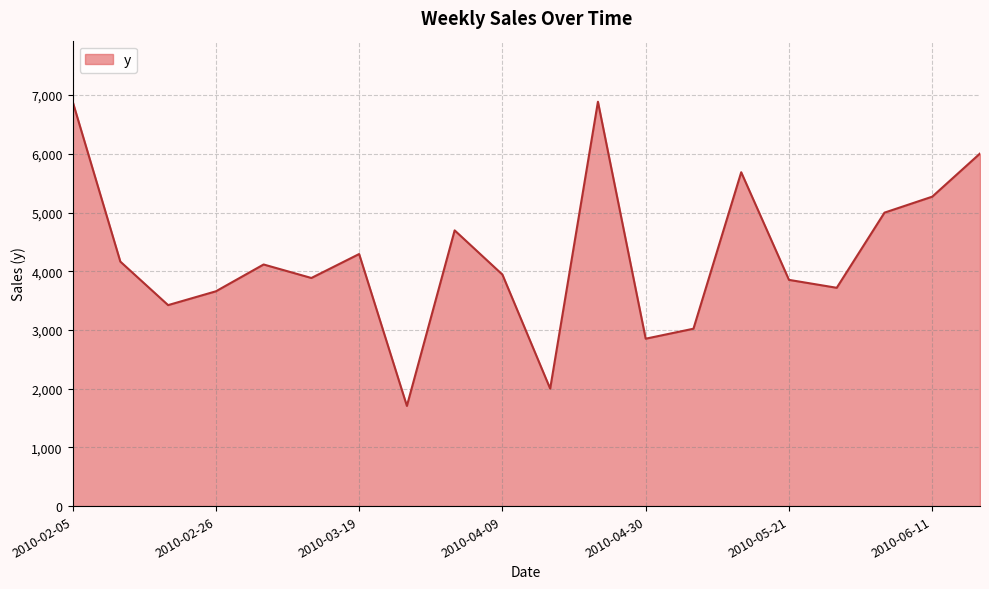

What is the minimum value shown in the chart?

1706